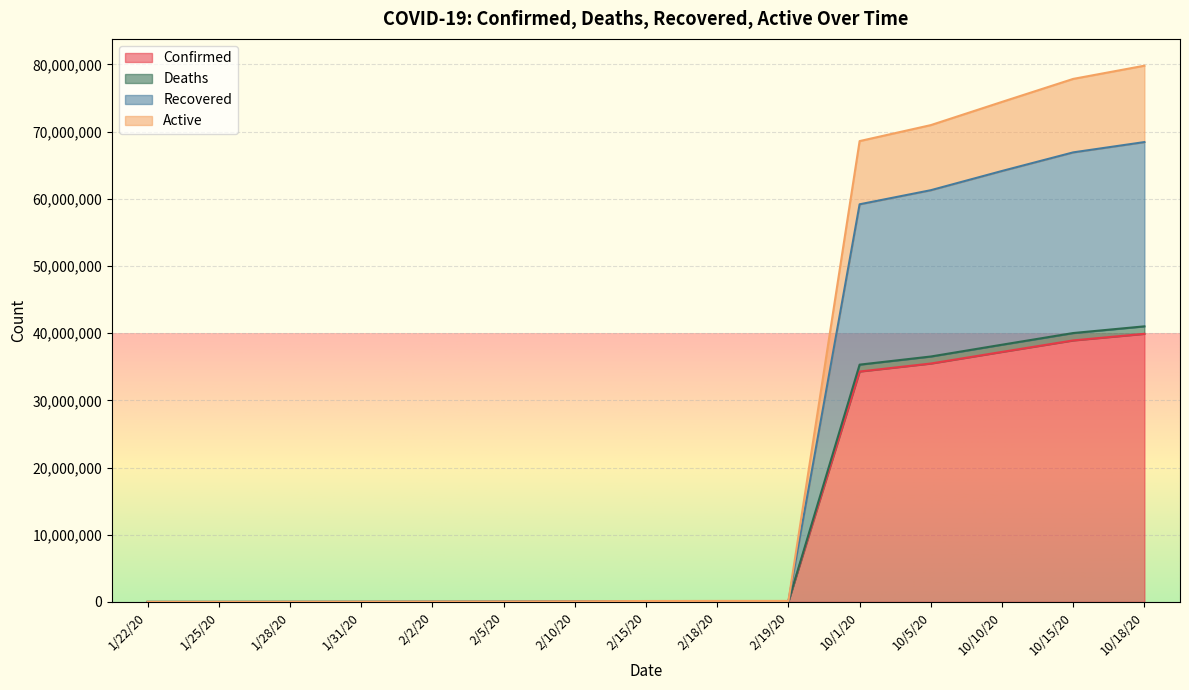

At which category is the sum across all series the highest?

10/18/20